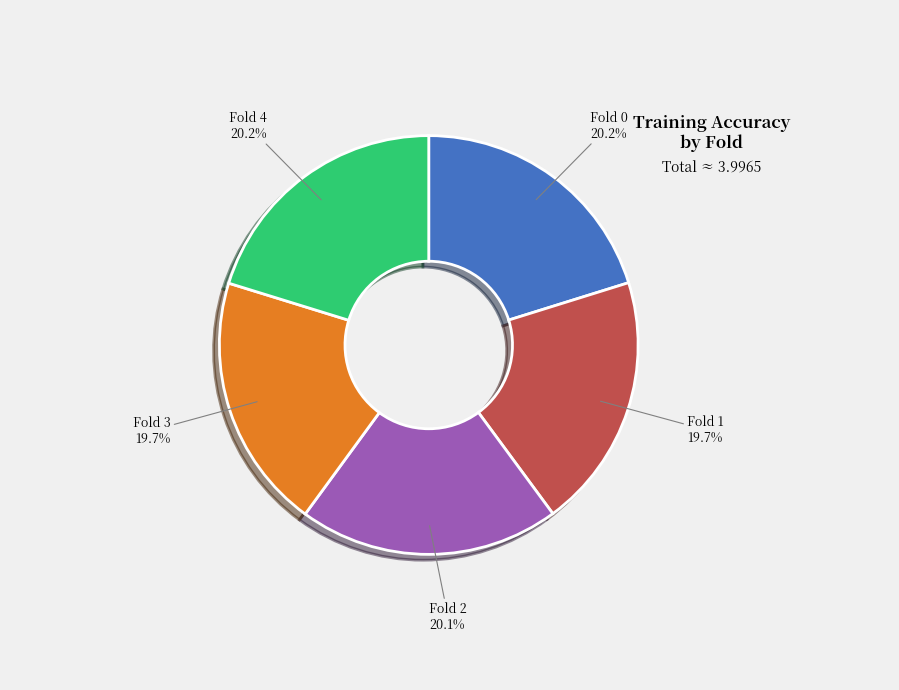

Count the number of slices in the pie.

5